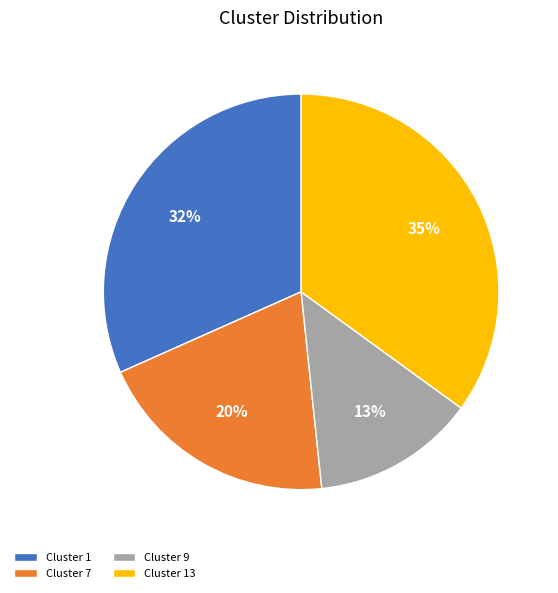

To the nearest percent, what portion does Cluster 1 represent?

32%